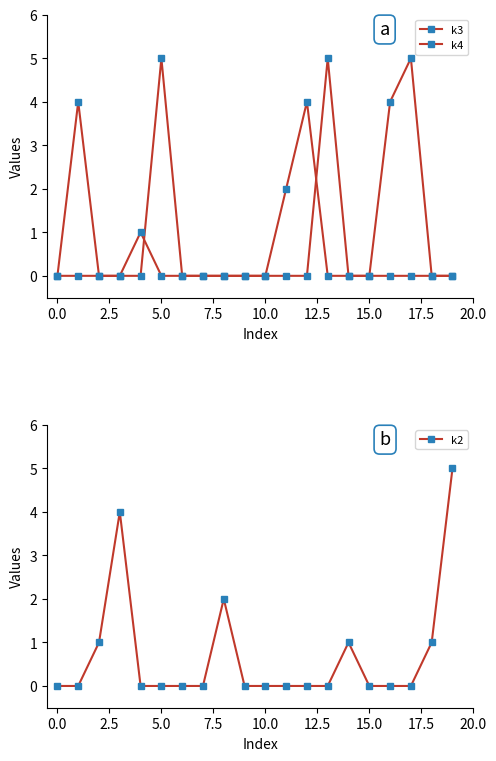

Which category has the highest value in the k2 series?

19